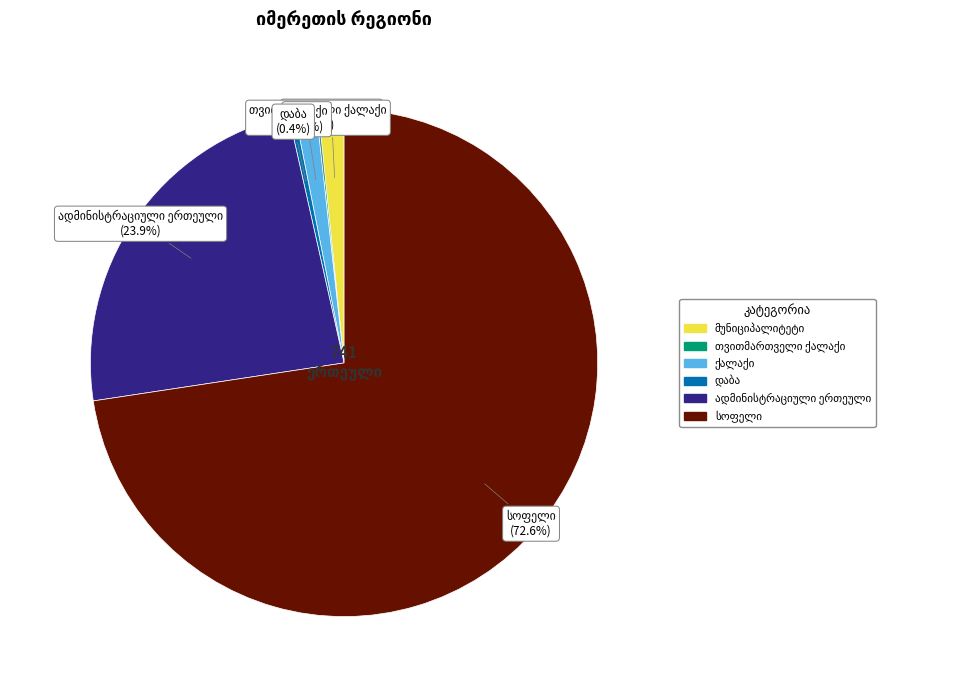

Is there any slice that represents more than half of the pie?

Yes